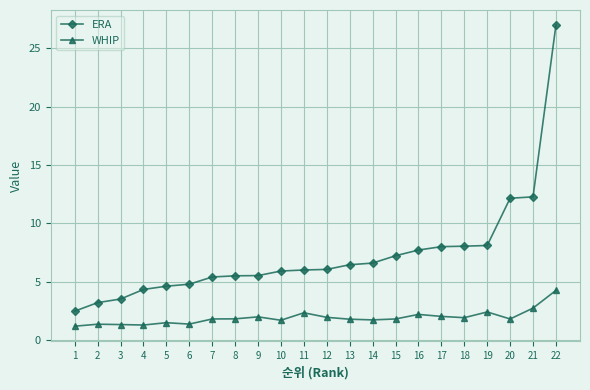

What are all the series names shown in the legend?

ERA, WHIP